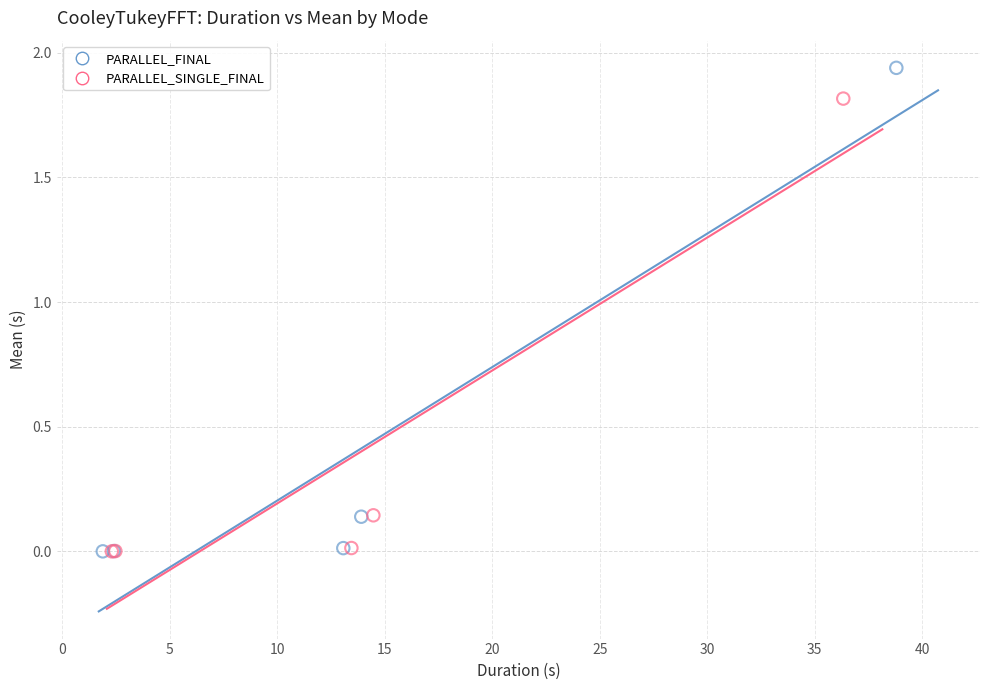

Which series has the largest Y range (max minus min)?

PARALLEL_FINAL